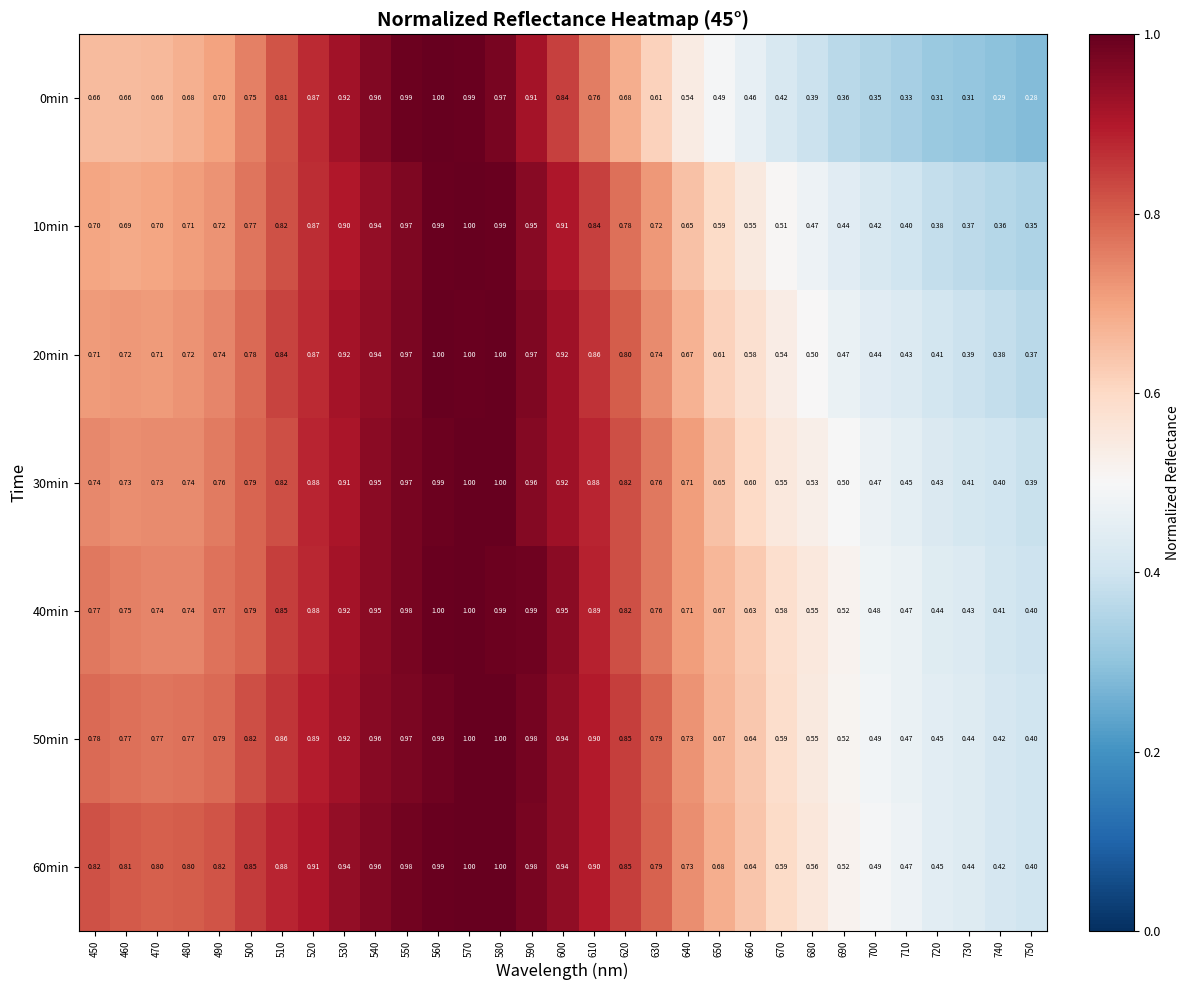

Is the value of 50min at 570 greater than the value of 60min at 680?

Yes